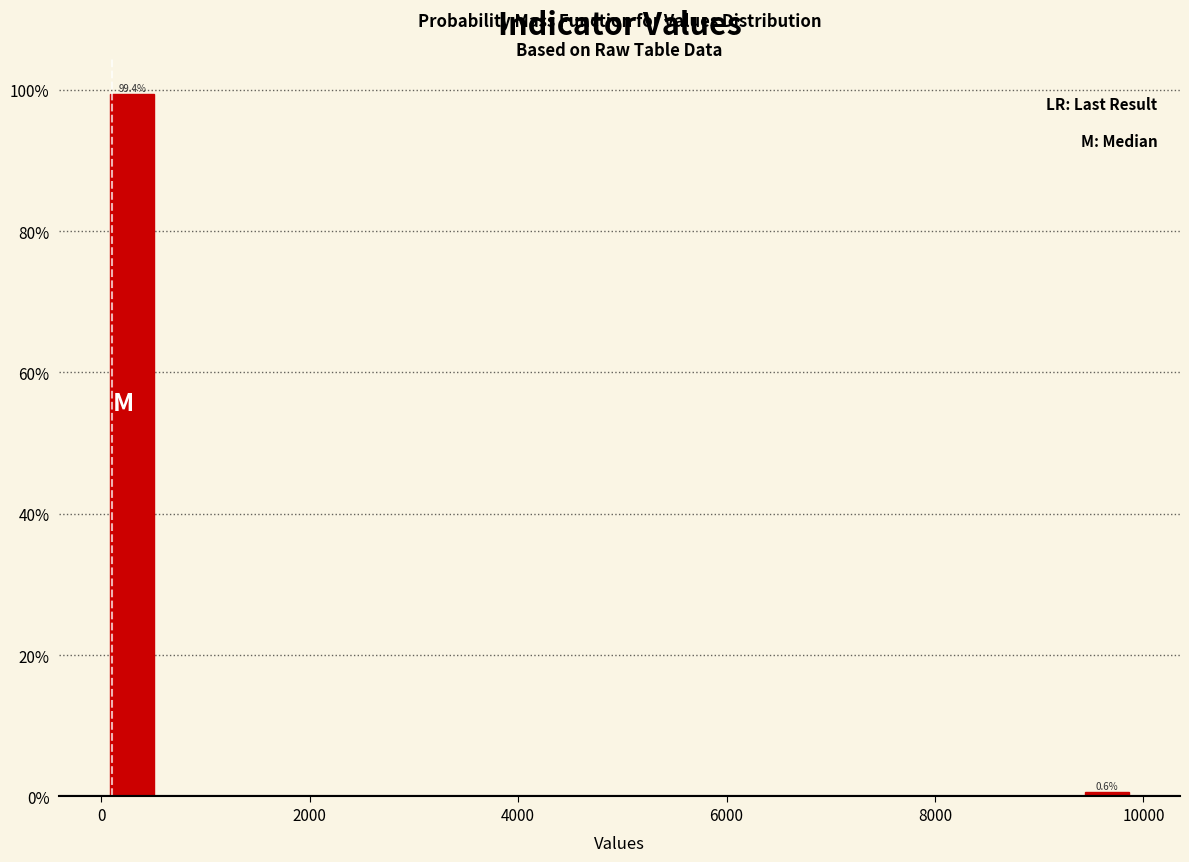

Read against the x-axis, roughly where is the centre of the tallest bar?

200